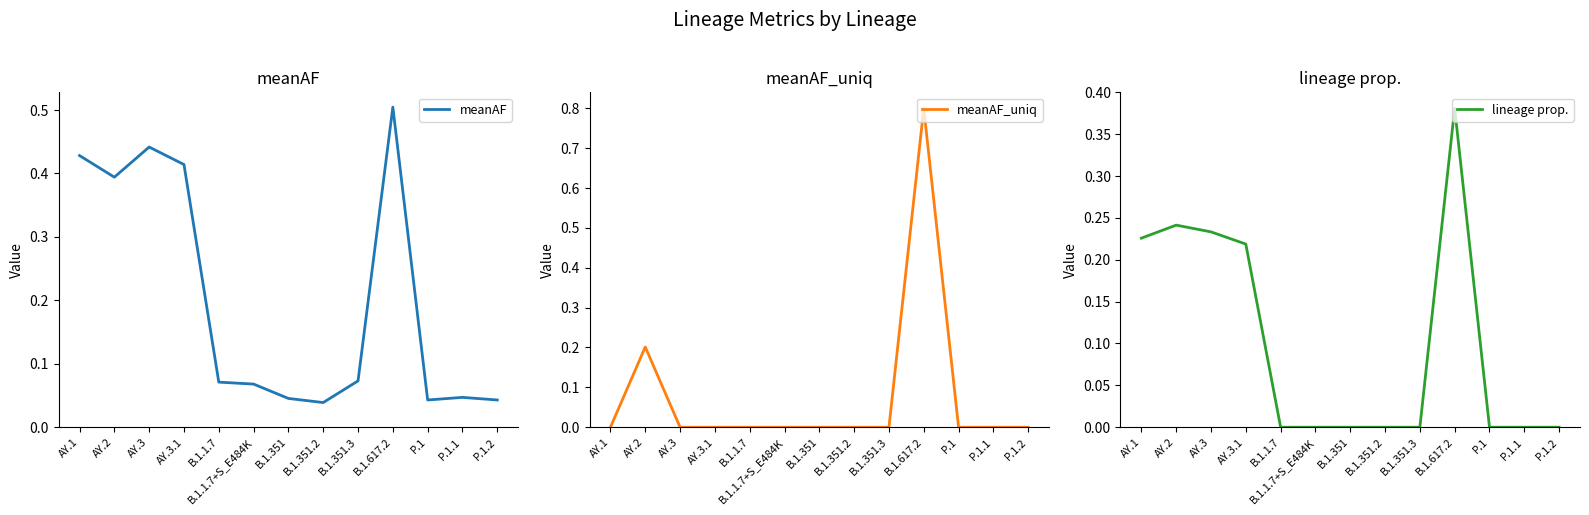

Which series changed the most between AY.3 and B.1.1.7+S_E484K?

meanAF